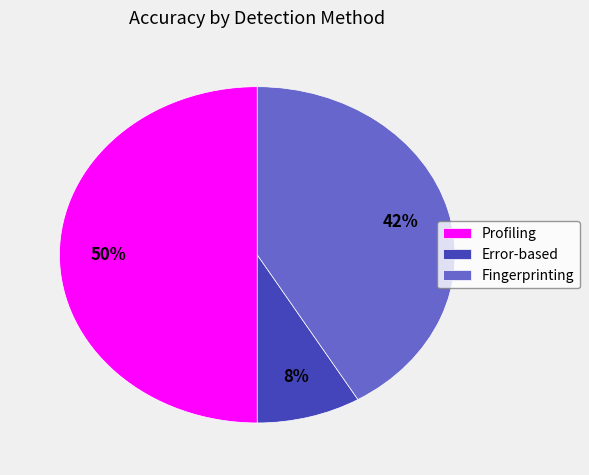

How many slices are in this pie chart?

3